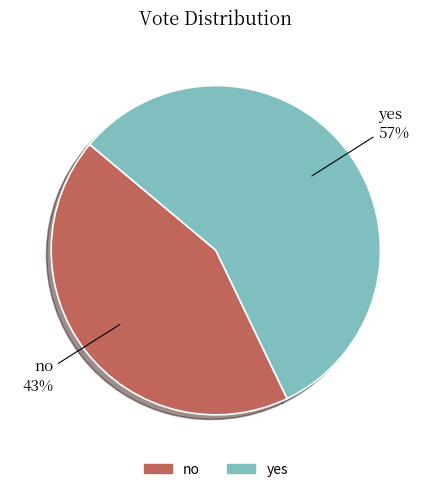

True or false: yes accounts for 64% of the total.

False